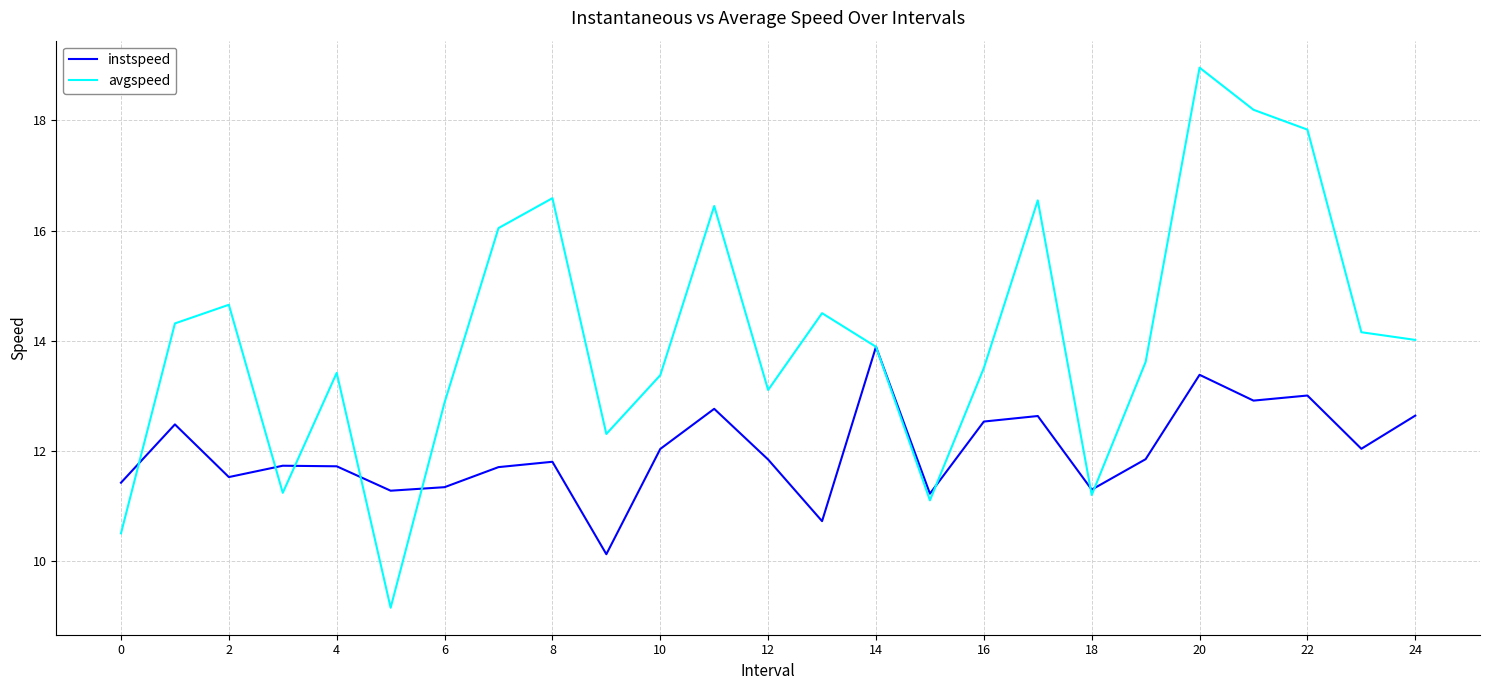

Which series has the largest range (max minus min)?

avgspeed